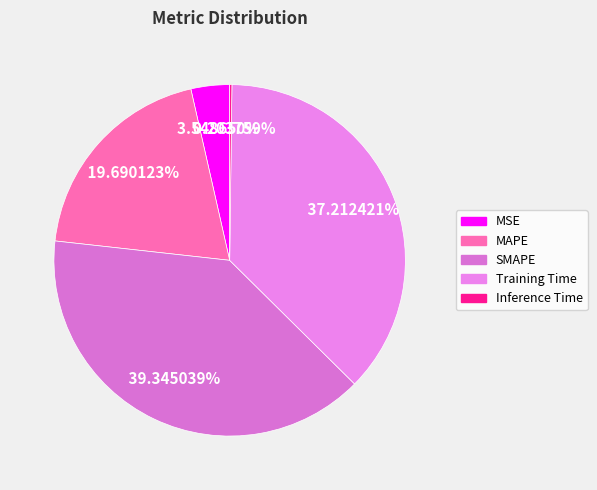

To the nearest percent, what is the combined percentage of Inference Time and Training Time?

37%